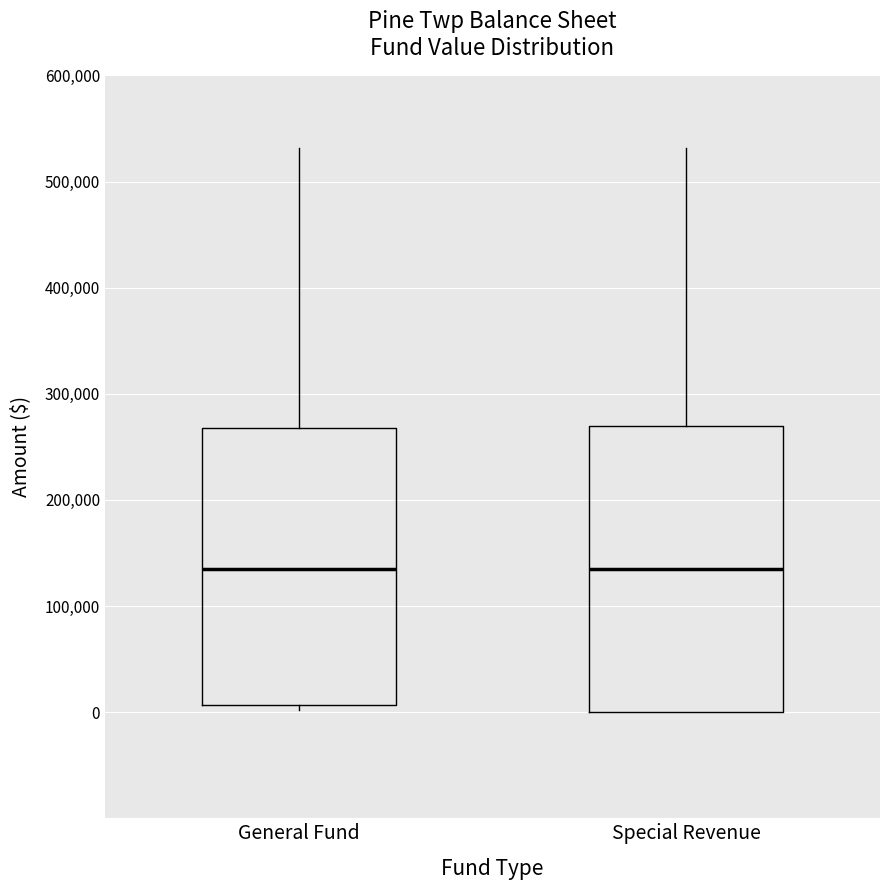

Reading left to right, transcribe this box plot: for each box, give where its median line is, the range the box spans, and where its two whiskers end, as read against the y-axis. The values are not printed on the chart, so give them approximately, as read against the axis.

General Fund: median 140000, box 10000 to 270000, whiskers 0 to 530000
Special Revenue: median 130000, box 0 to 270000, whiskers 0 to 530000